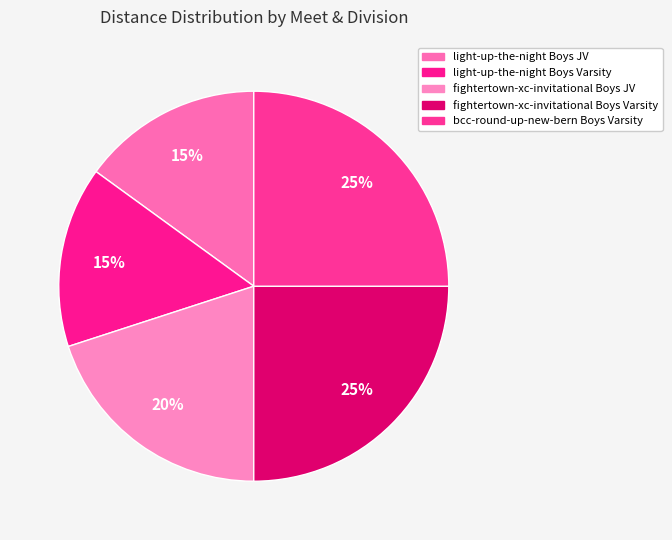

Count the number of slices in the pie.

5